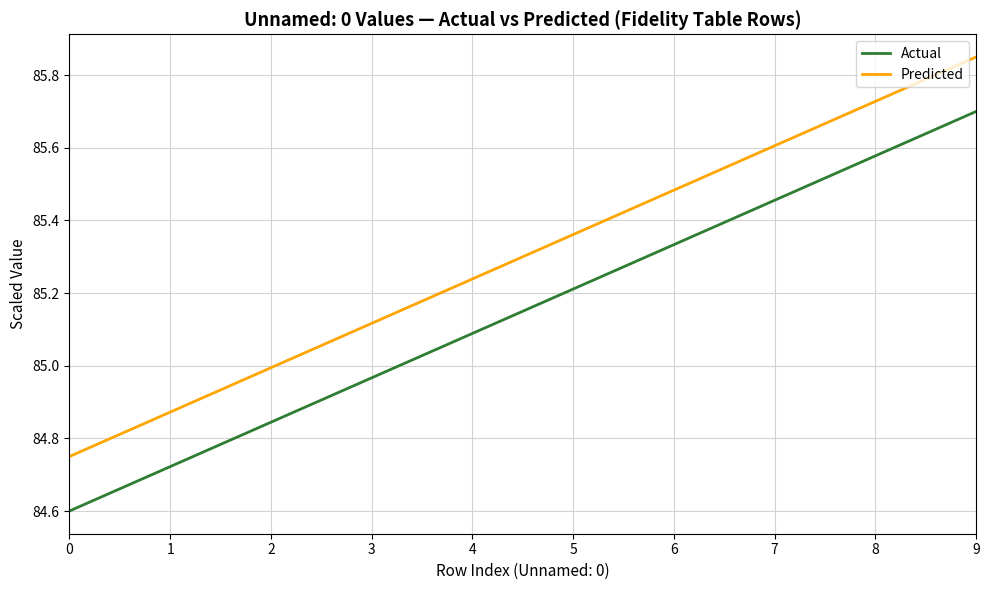

At 1, list the series in order from largest to smallest.

Predicted, Actual